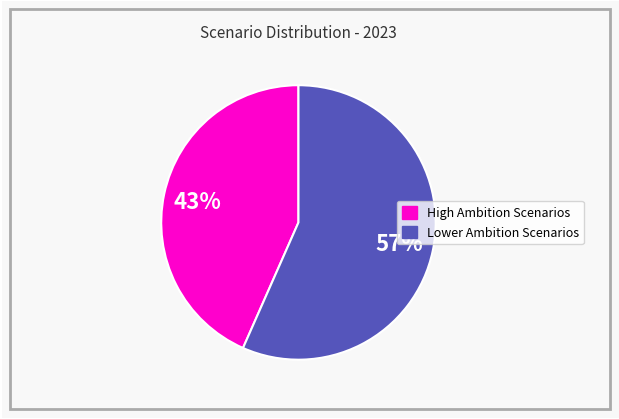

Does any single category account for the majority?

Yes